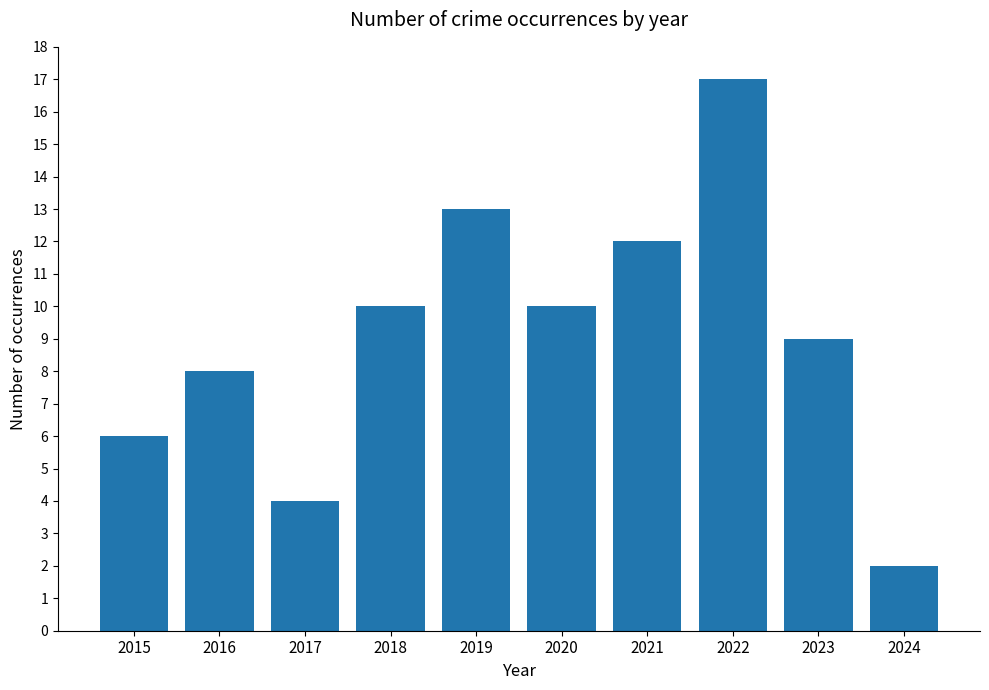

What is the value of the 7th bar from the left?

12